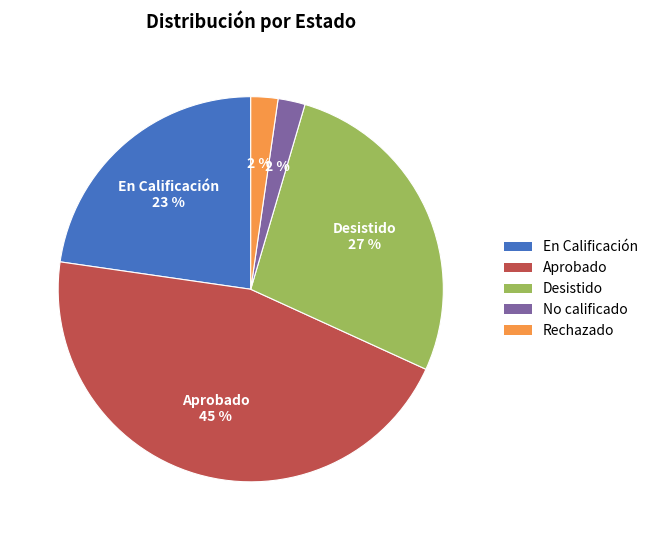

What is the largest slice in the pie chart?

Aprobado